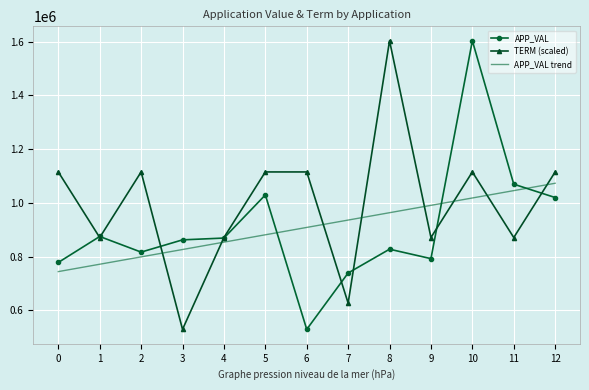

What is the difference between the highest and lowest values at 6?

585824.7